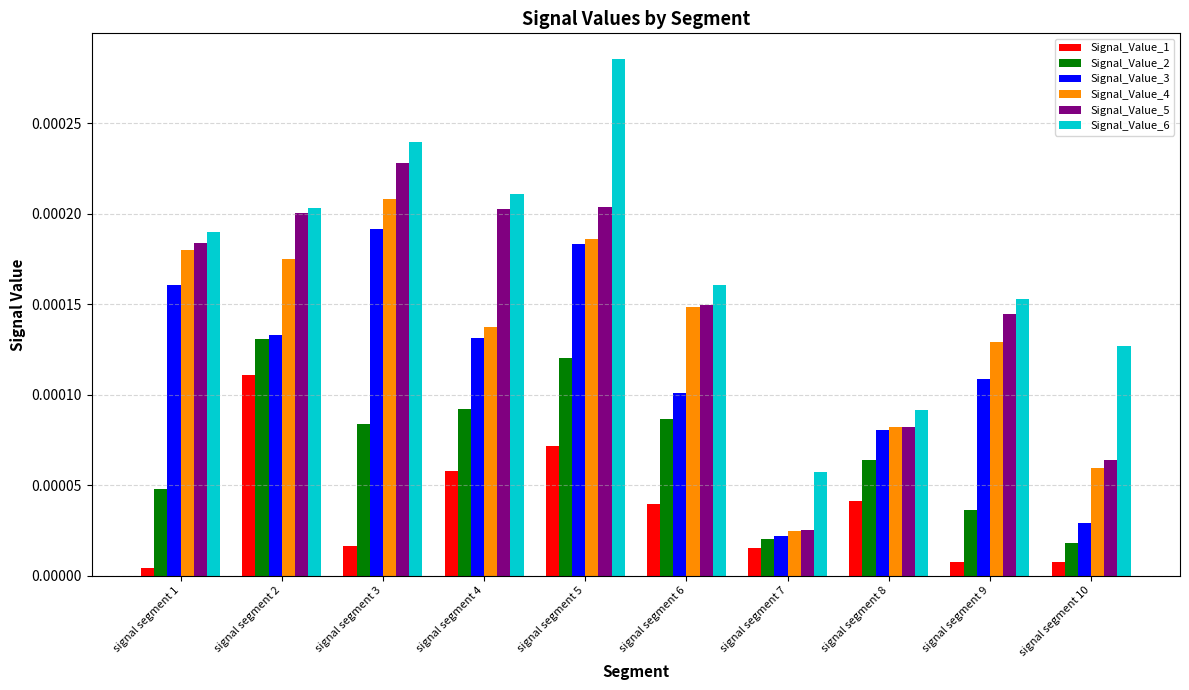

Rank the series by their maximum value, from highest to lowest.

Signal_Value_6, Signal_Value_5, Signal_Value_4, Signal_Value_3, Signal_Value_2, Signal_Value_1